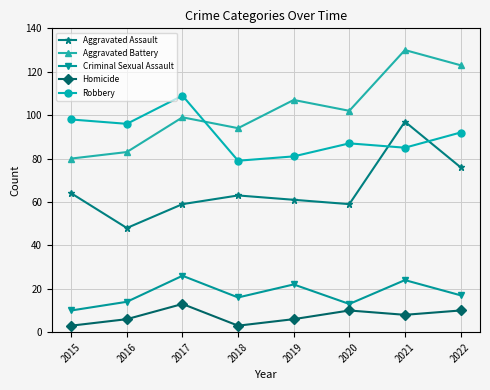

How many interior local peaks does the Aggravated Battery series have?

3